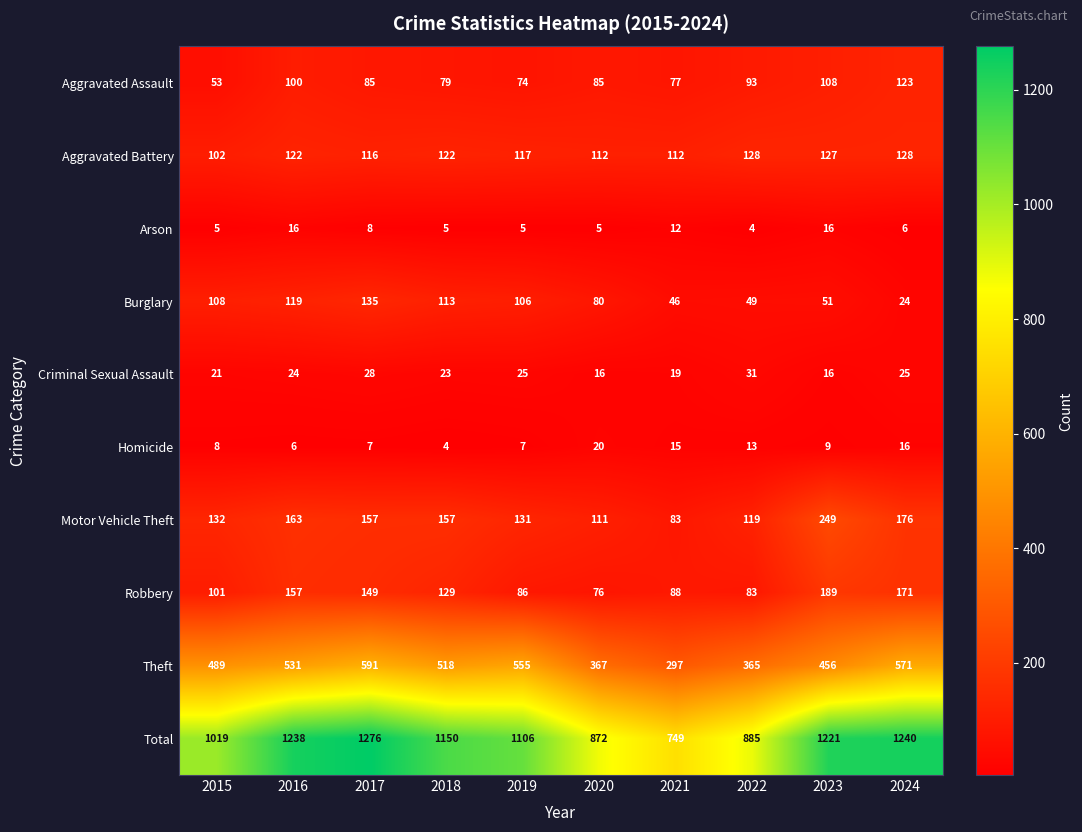

Which series has the largest total across all categories?

Total